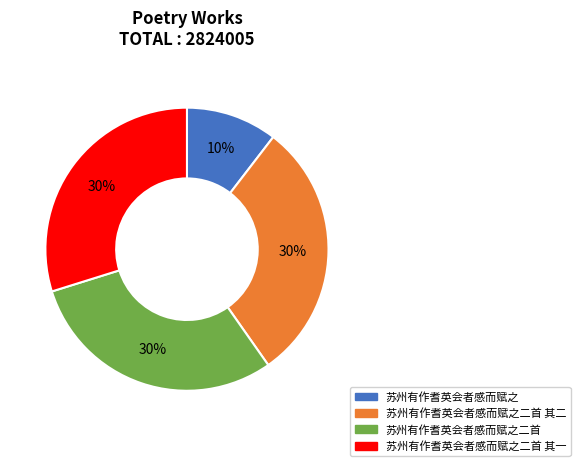

Is there any slice that represents more than half of the pie?

No